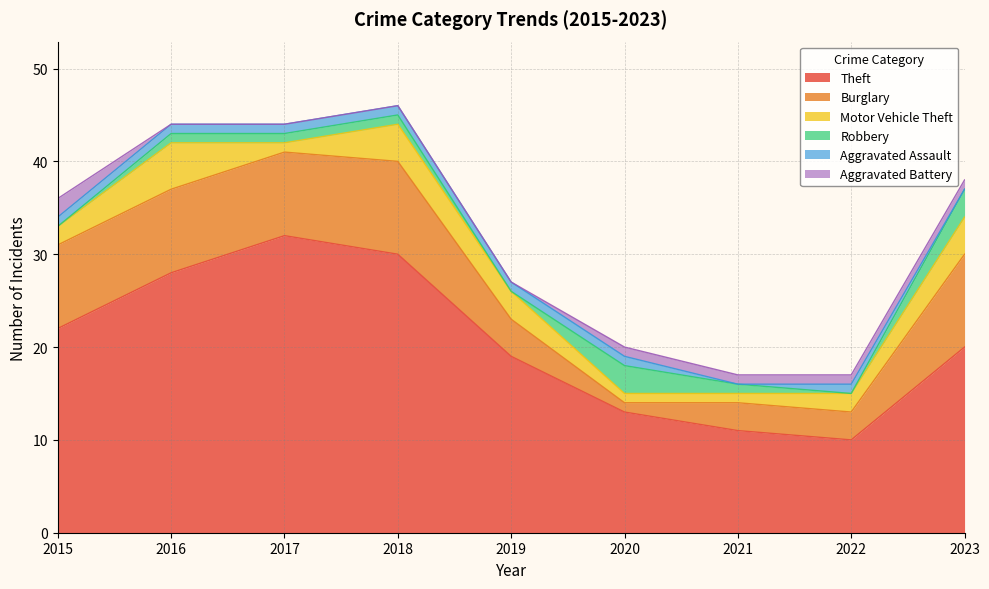

Reading left to right, what are all the values shown in this chart?

Theft: 22	28	32	30	19	13	11	10	20
Burglary: 9	9	9	10	4	1	3	3	10
Motor Vehicle Theft: 2	5	1	4	3	1	1	2	4
Robbery: 0	1	1	1	0	3	1	0	3
Aggravated Assault: 1	1	1	1	1	1	0	1	0
Aggravated Battery: 2	0	0	0	0	1	1	1	1